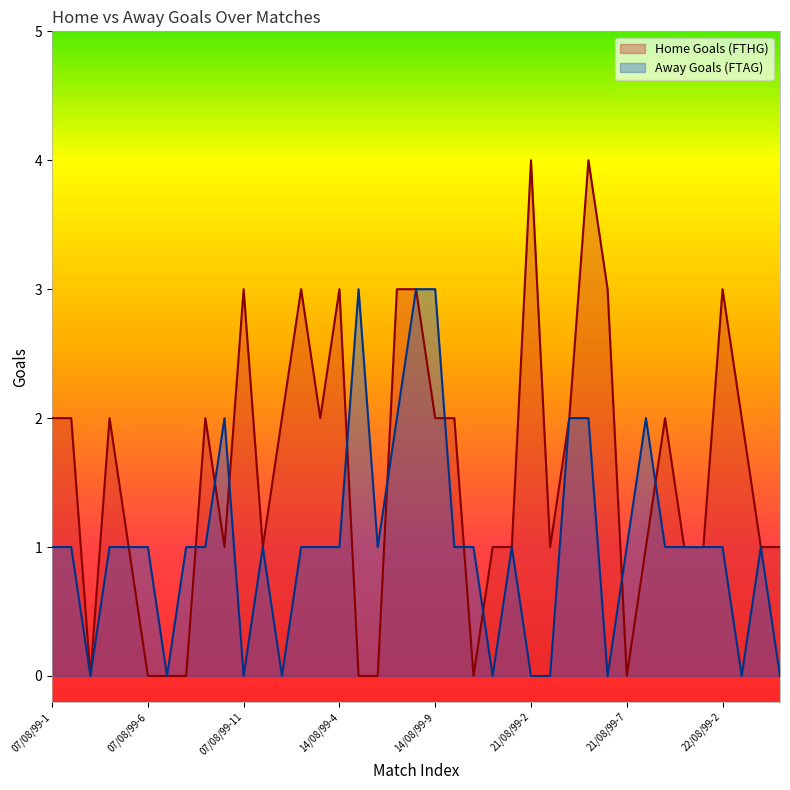

Which series has the largest total across all categories?

Home Goals (FTHG)